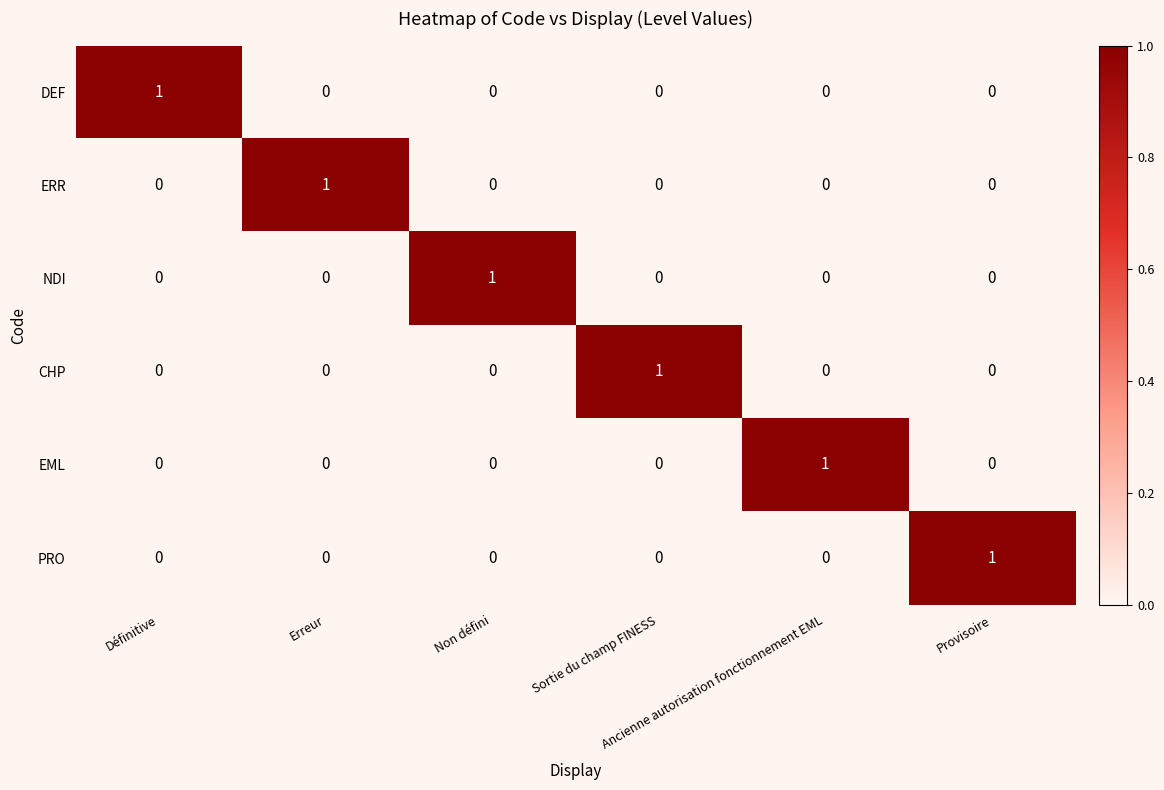

How many distinct data groups are displayed?

6